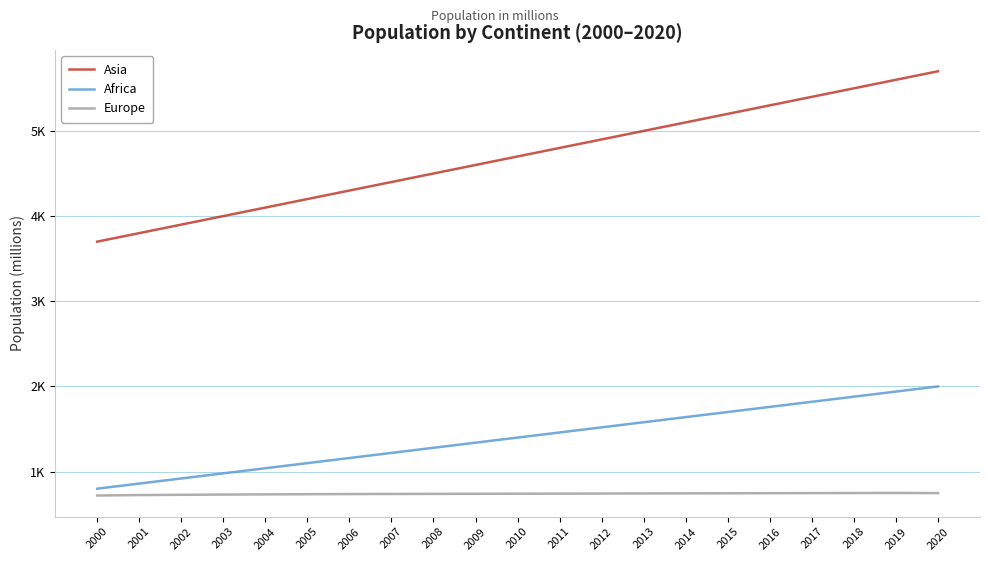

At which label does Africa reach its peak?

2020